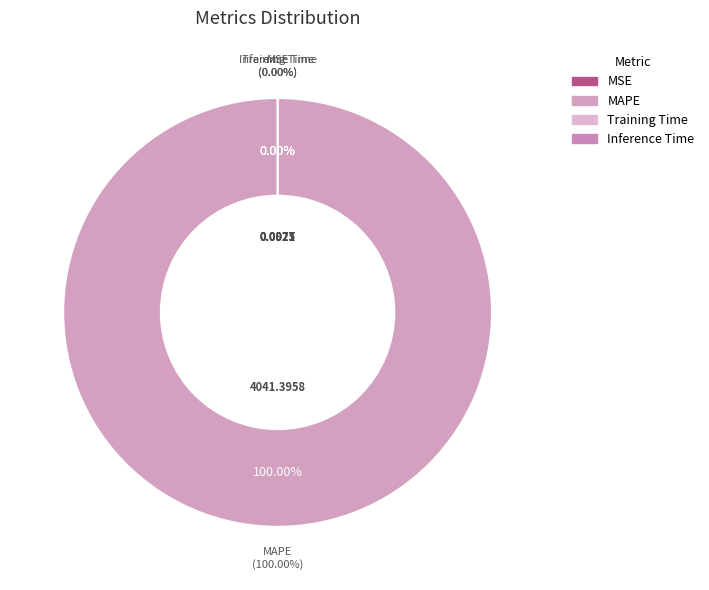

What portion of the pie excludes Training Time?

100.0%